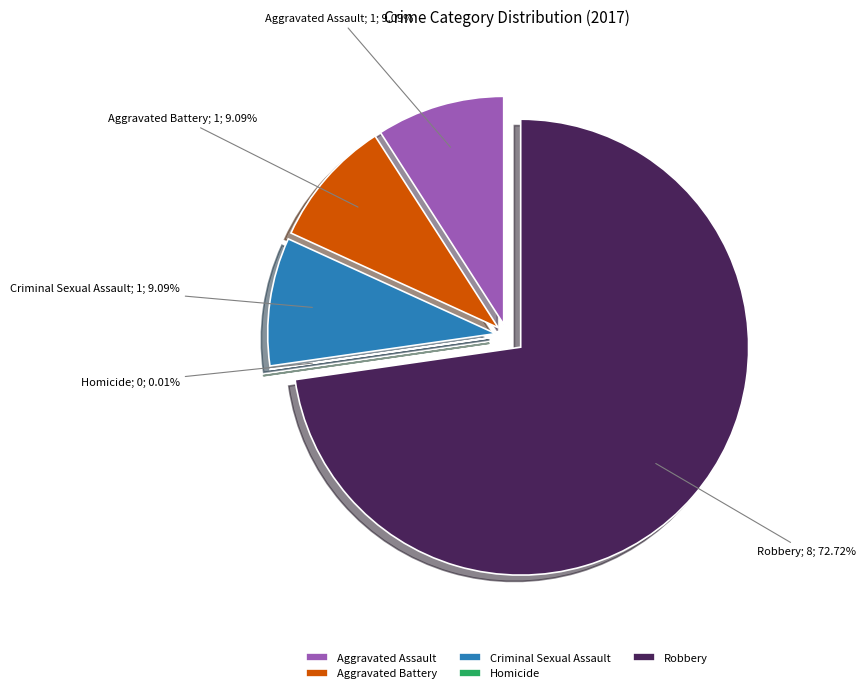

Combined, do Criminal Sexual Assault and Aggravated Battery account for over 50%?

No